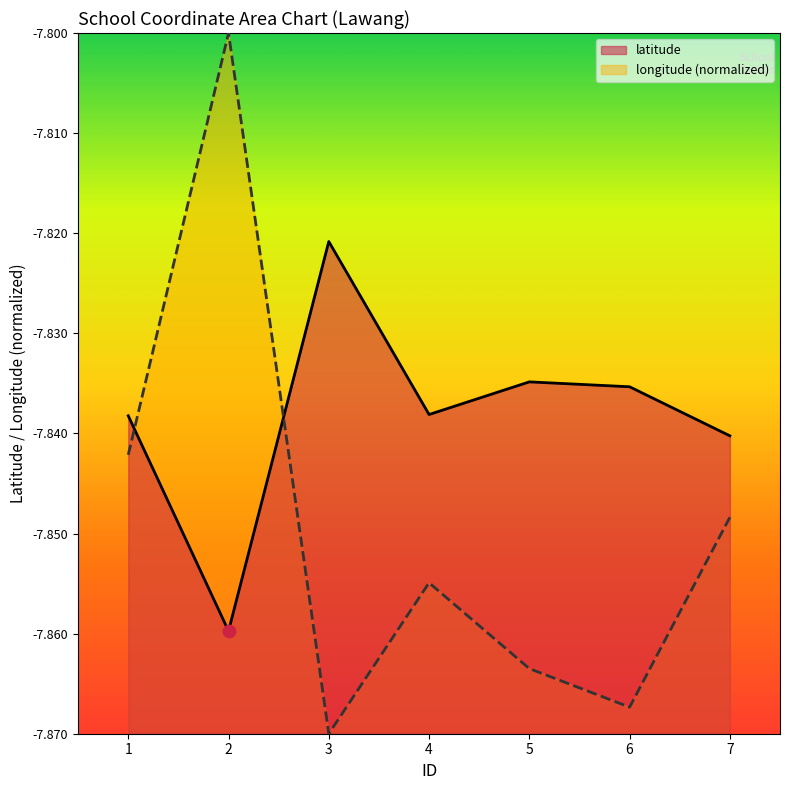

Which series reaches the maximum Y coordinate?

longitude (normalized)